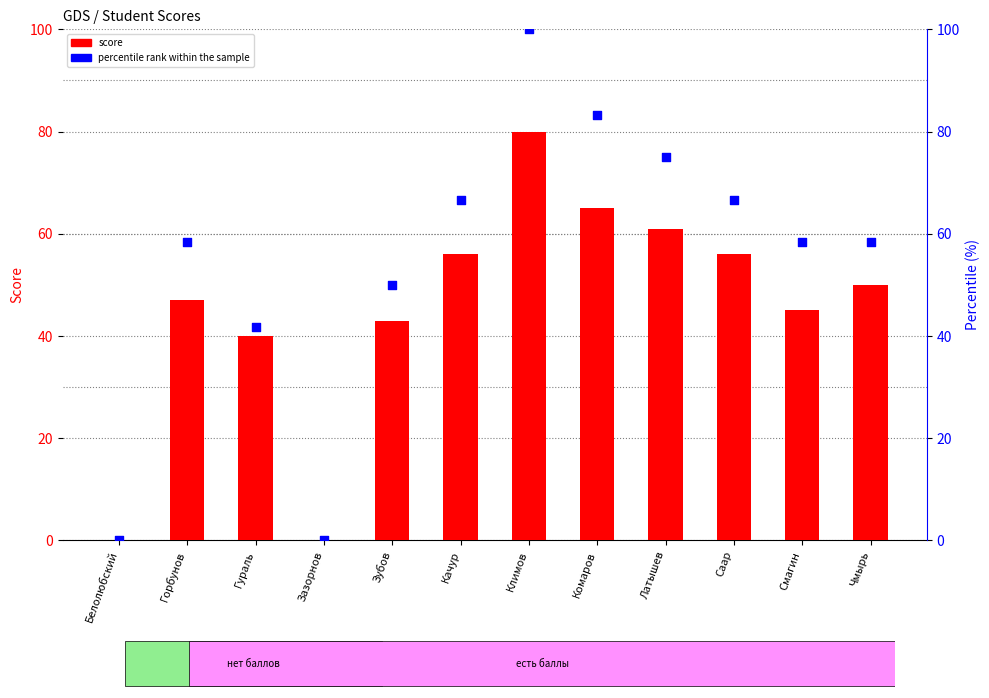

What is the total value across all series at Латышев?

136.0